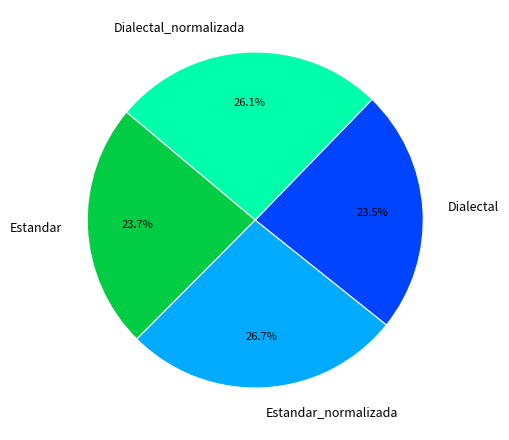

To the nearest percent, what portion does Estandar represent?

24%